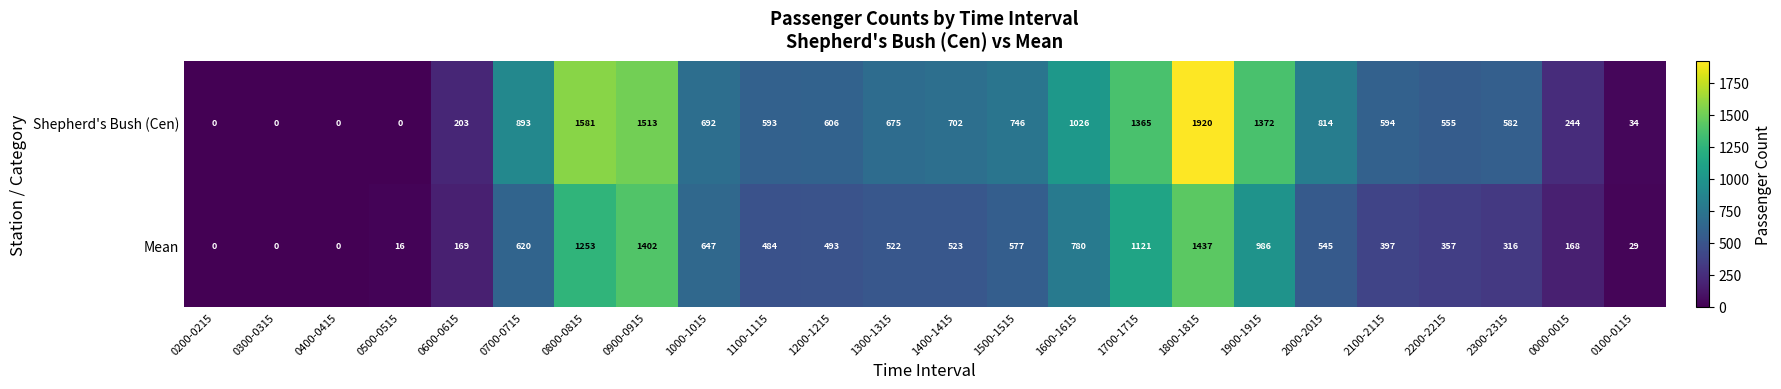

What is the sum of all Mean values?

12842